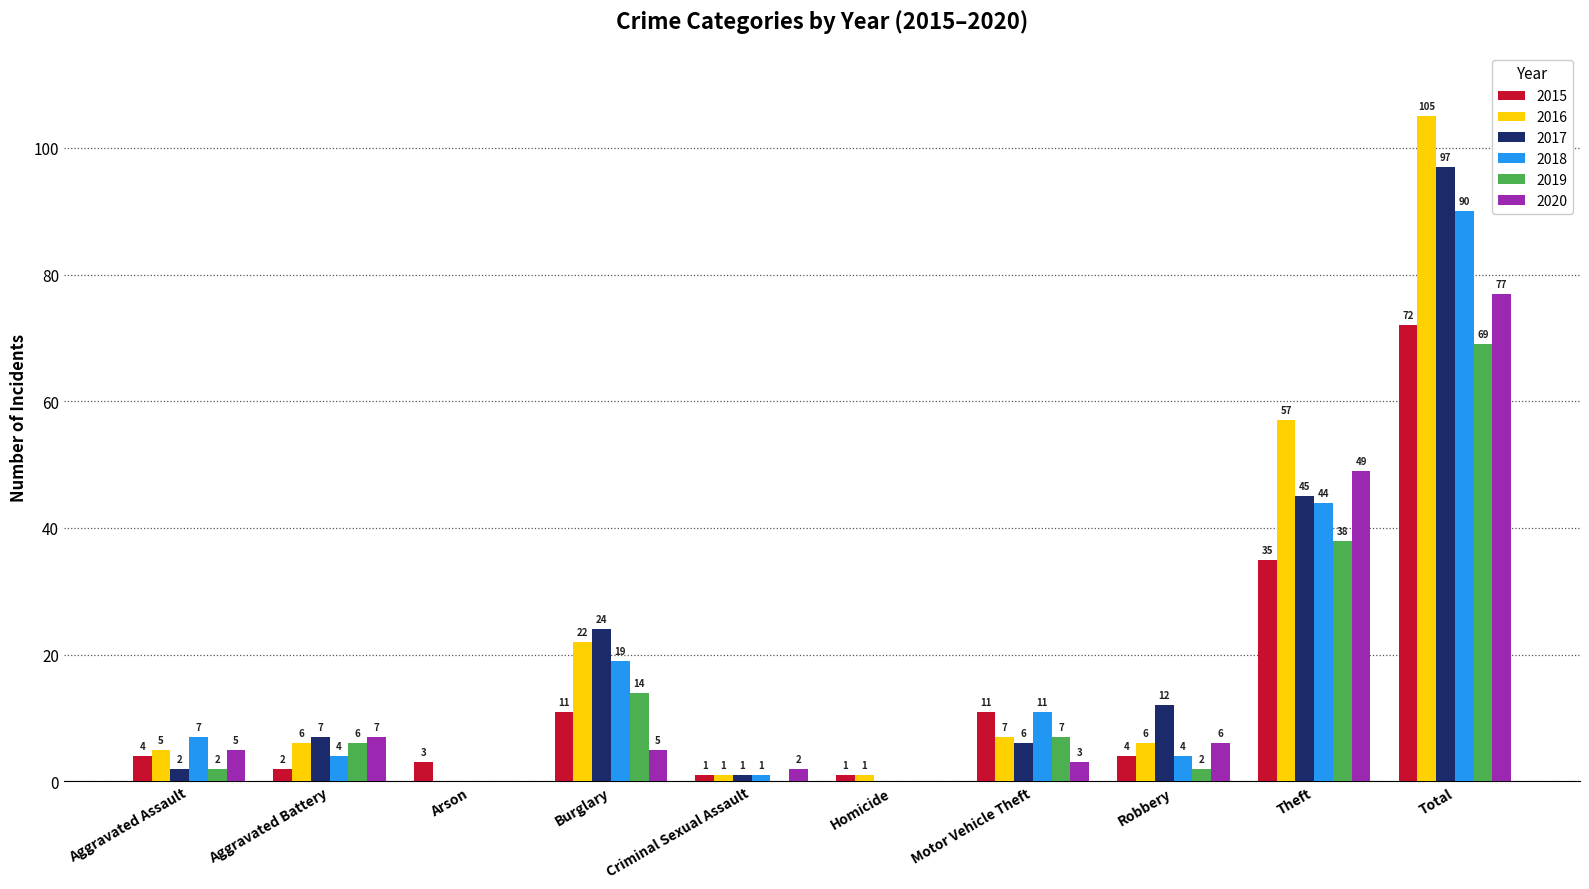

Are the bars grouped side by side (vs. stacked)?

Yes